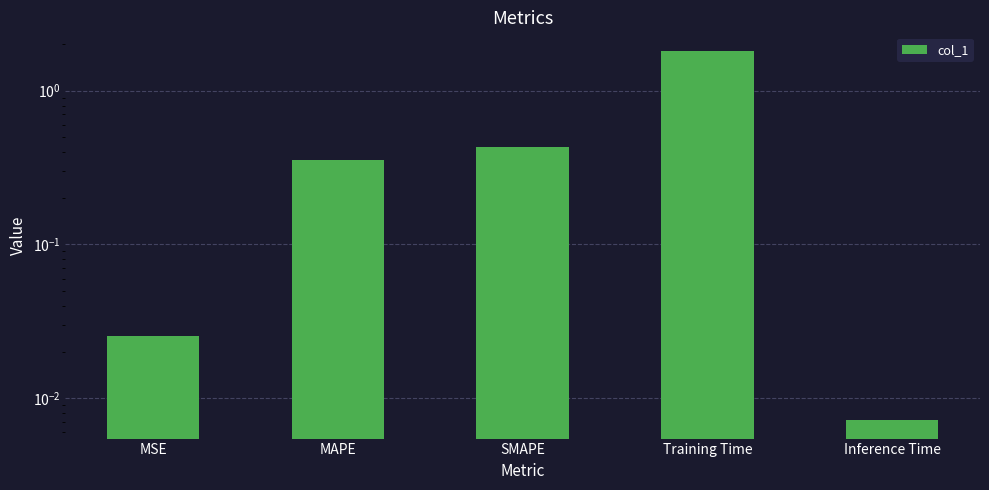

What is the difference between the maximum and second lowest values?

1.8